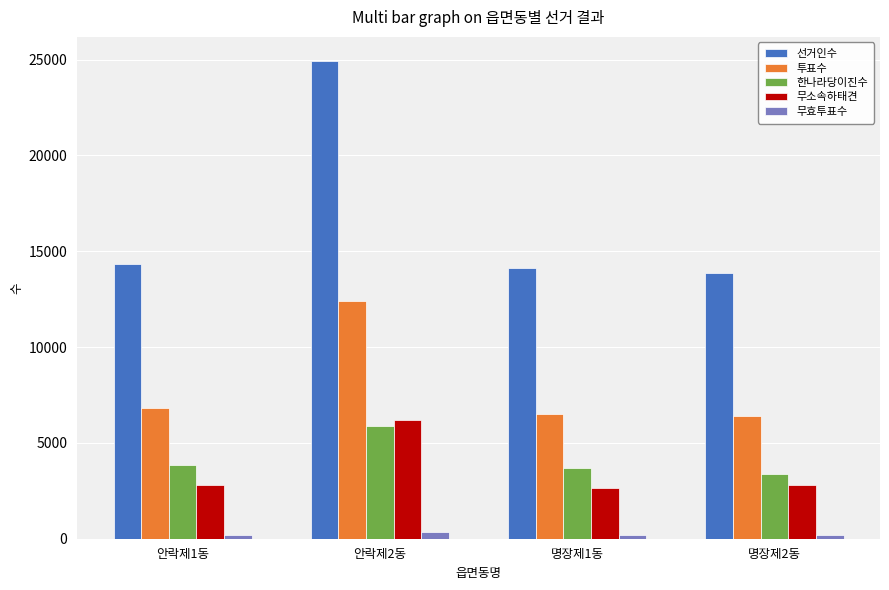

What is the minimum value for 한나라당이진수?

3385